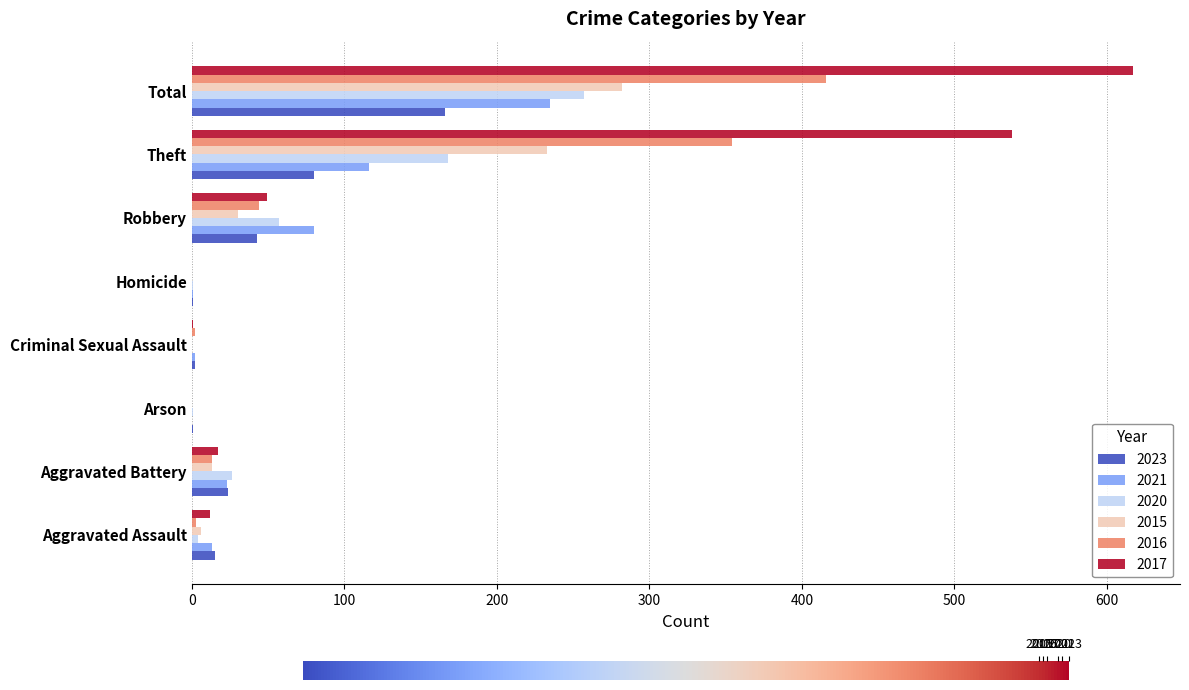

What is the sum of all 2021 values?

470